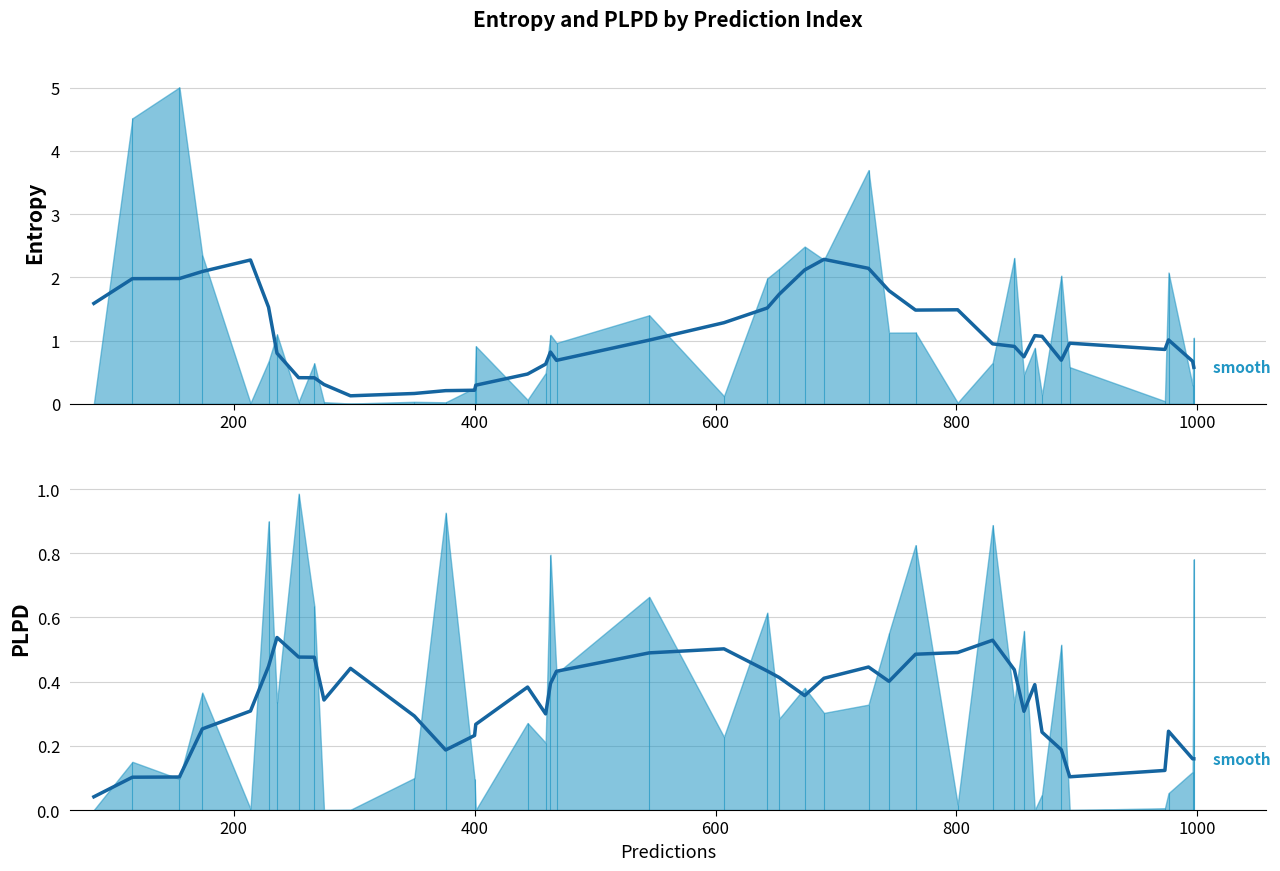

List the series in order of their overall mean, highest first.

entropys (smoothed), plpds (smoothed)